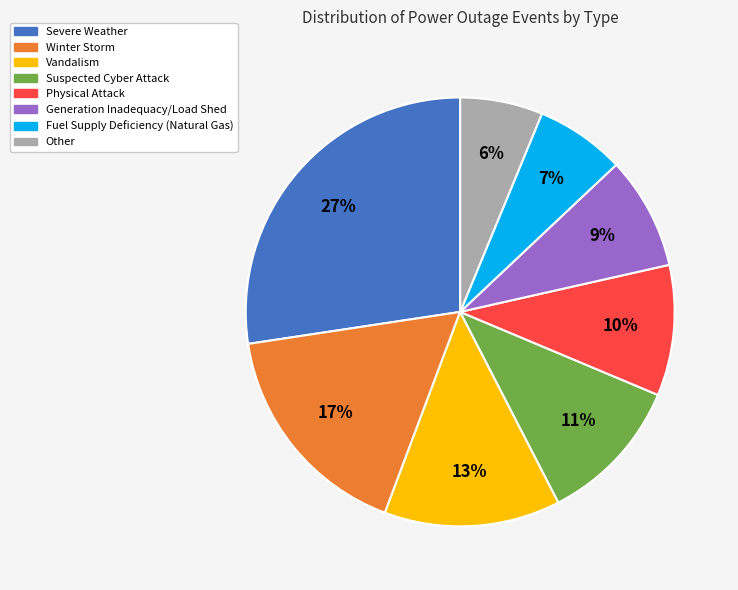

Is the sum of Suspected Cyber Attack and Winter Storm greater than half?

No